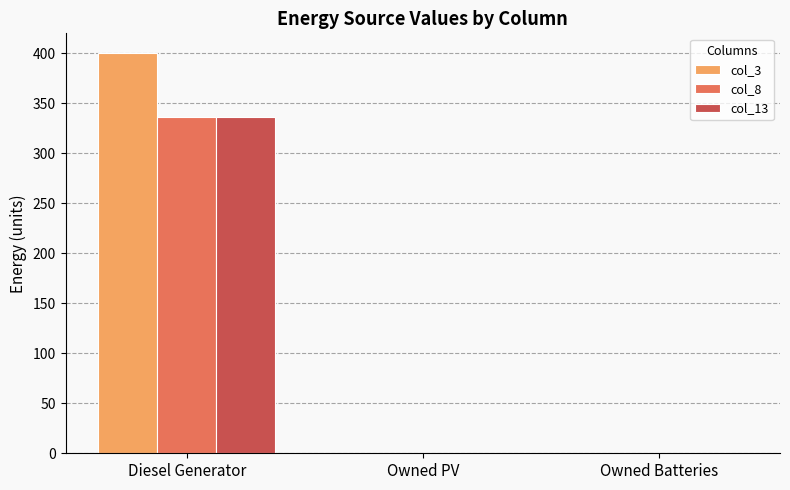

The col_3 series shows 257 at Owned Batteries. True or false?

False